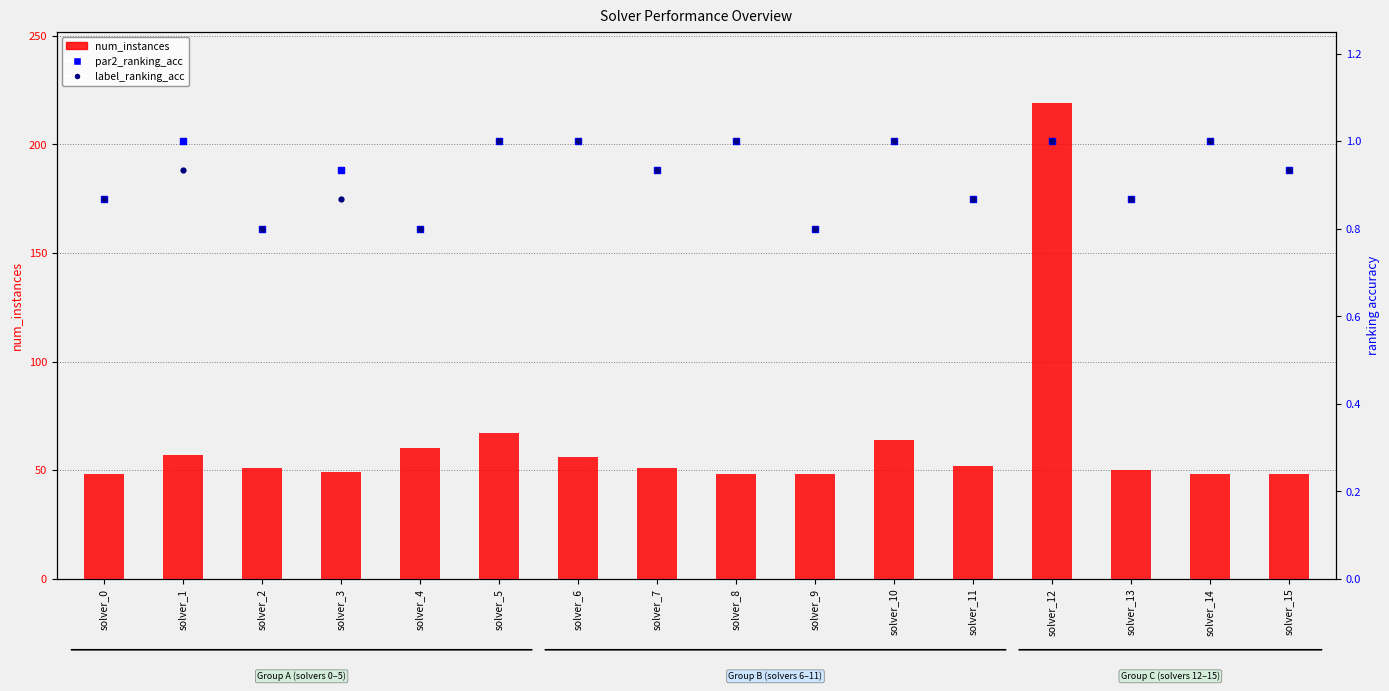

Which series reaches the maximum Y coordinate?

num_instances